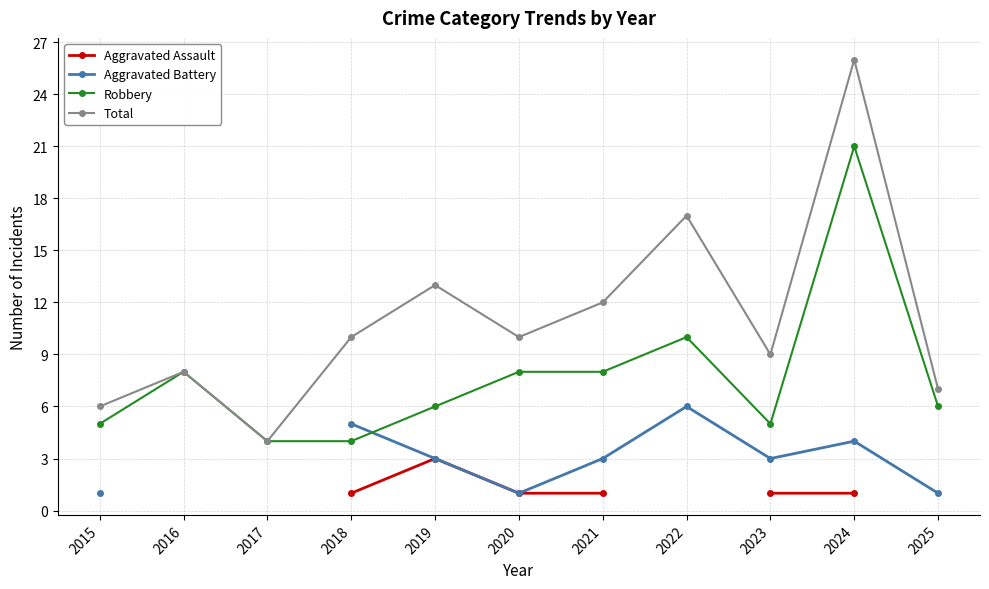

At 2019, list the series in order from largest to smallest.

Total, Robbery, Aggravated Assault, Aggravated Battery